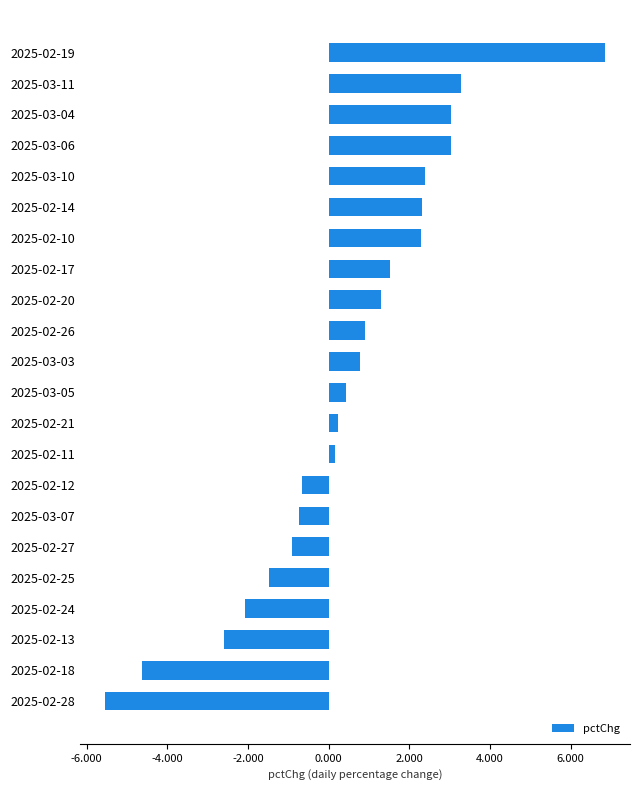

What is the difference between the maximum and minimum values?

12.4